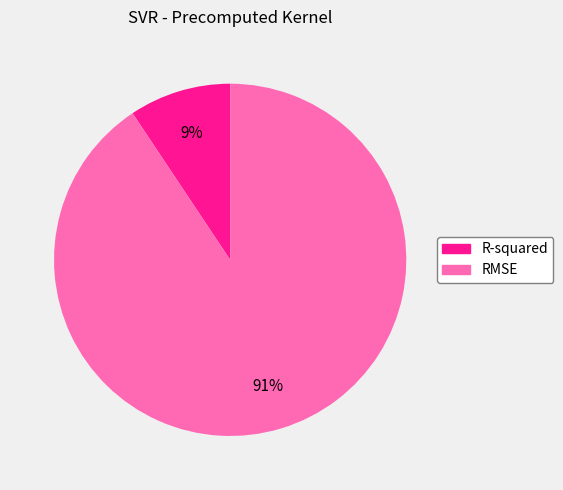

Between R-squared and RMSE, which is larger?

RMSE